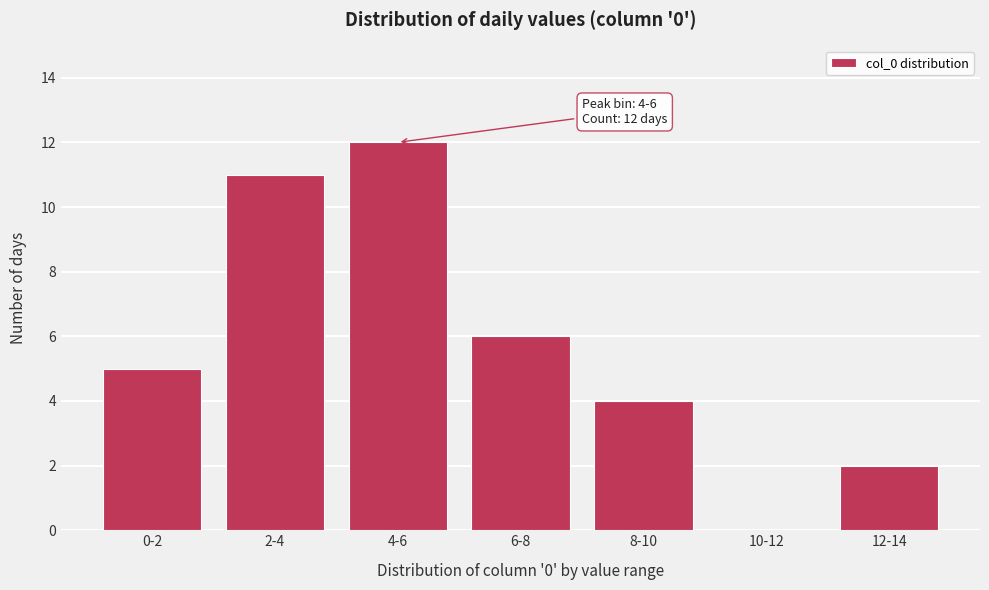

Reading left to right, extract all data points from this chart.

0-2=5	2-4=11	4-6=12	6-8=6	8-10=4	10-12=0	12-14=2